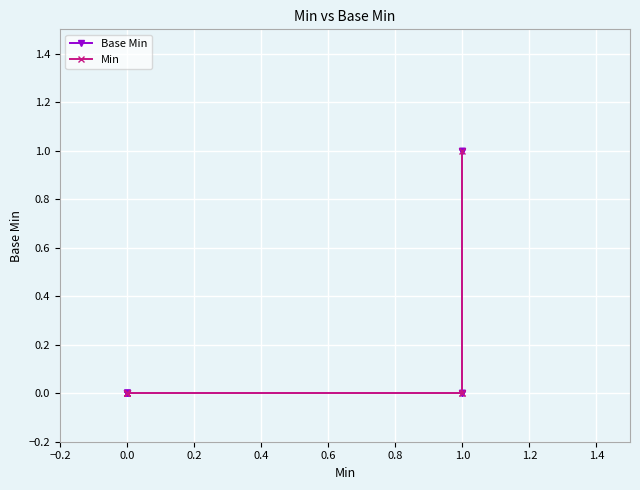

How many series are shown in this chart?

2